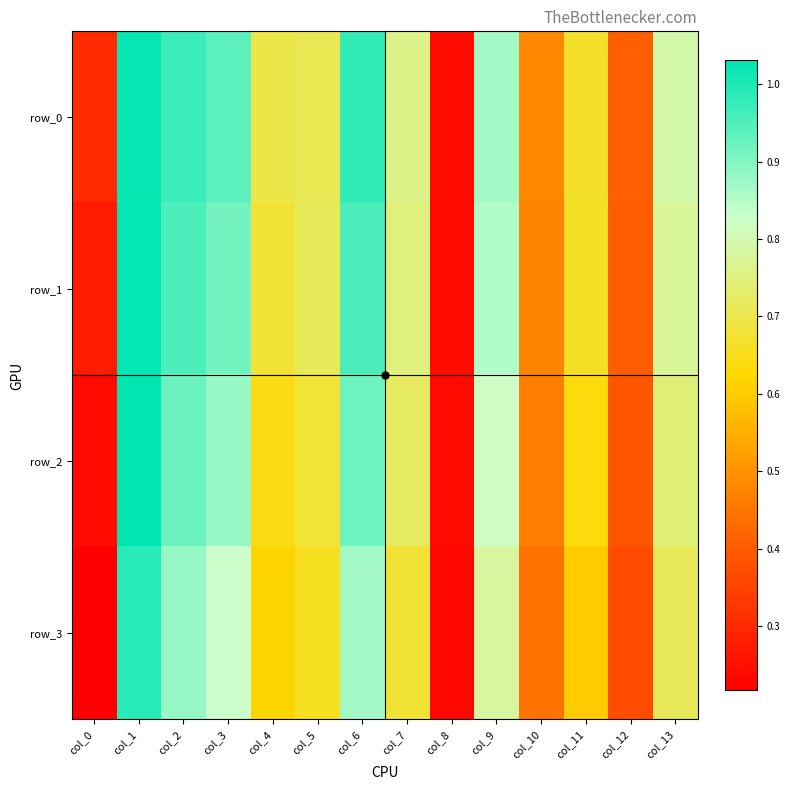

Reading left to right, transcribe all the data shown in this chart.

row_0: col_0=0.3	col_1=1.0	col_2=1.0	col_3=0.9	col_4=0.7	col_5=0.7	col_6=1.0	col_7=0.8	col_8=0.2	col_9=0.9	col_10=0.5	col_11=0.7	col_12=0.4	col_13=0.8
row_1: col_0=0.3	col_1=1.0	col_2=1.0	col_3=0.9	col_4=0.7	col_5=0.7	col_6=1.0	col_7=0.7	col_8=0.2	col_9=0.9	col_10=0.5	col_11=0.7	col_12=0.4	col_13=0.8
row_2: col_0=0.2	col_1=1.0	col_2=0.9	col_3=0.9	col_4=0.6	col_5=0.7	col_6=0.9	col_7=0.7	col_8=0.2	col_9=0.8	col_10=0.5	col_11=0.6	col_12=0.4	col_13=0.7
row_3: col_0=0.2	col_1=1.0	col_2=0.9	col_3=0.8	col_4=0.6	col_5=0.7	col_6=0.9	col_7=0.7	col_8=0.2	col_9=0.8	col_10=0.4	col_11=0.6	col_12=0.4	col_13=0.7